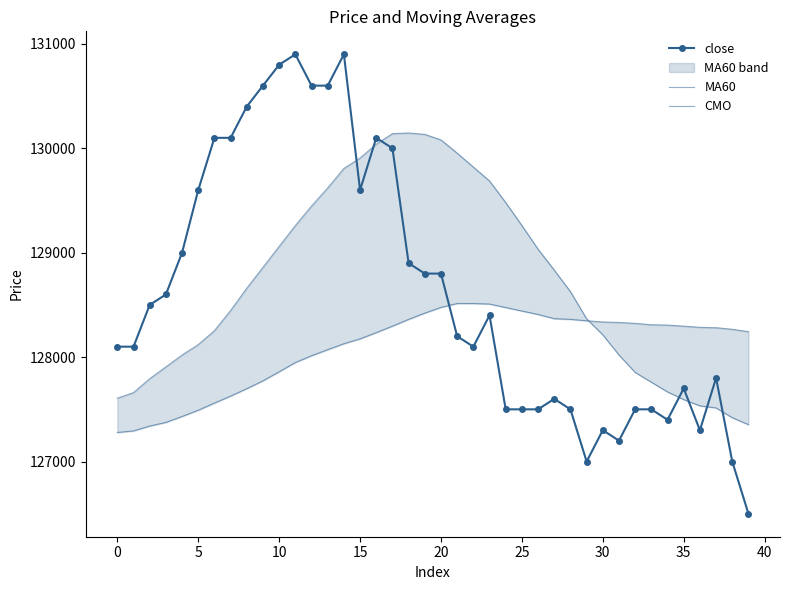

What value does the MA60 series have at 11?

129260.0